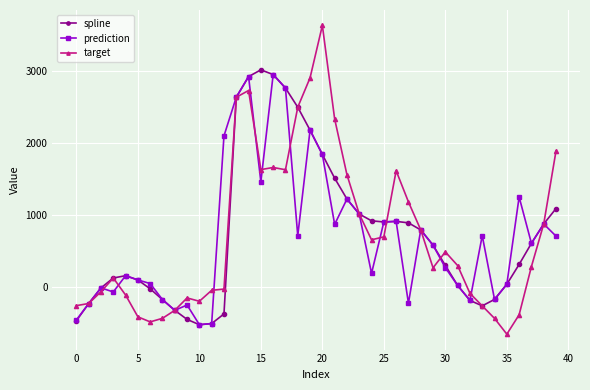

What is the difference between the maximum and minimum values in the target series?

4293.5